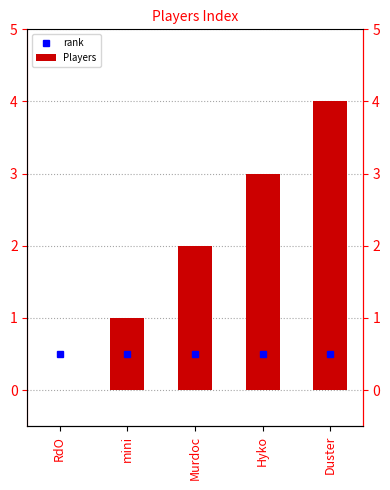

What is the difference between the second highest and minimum values?

3